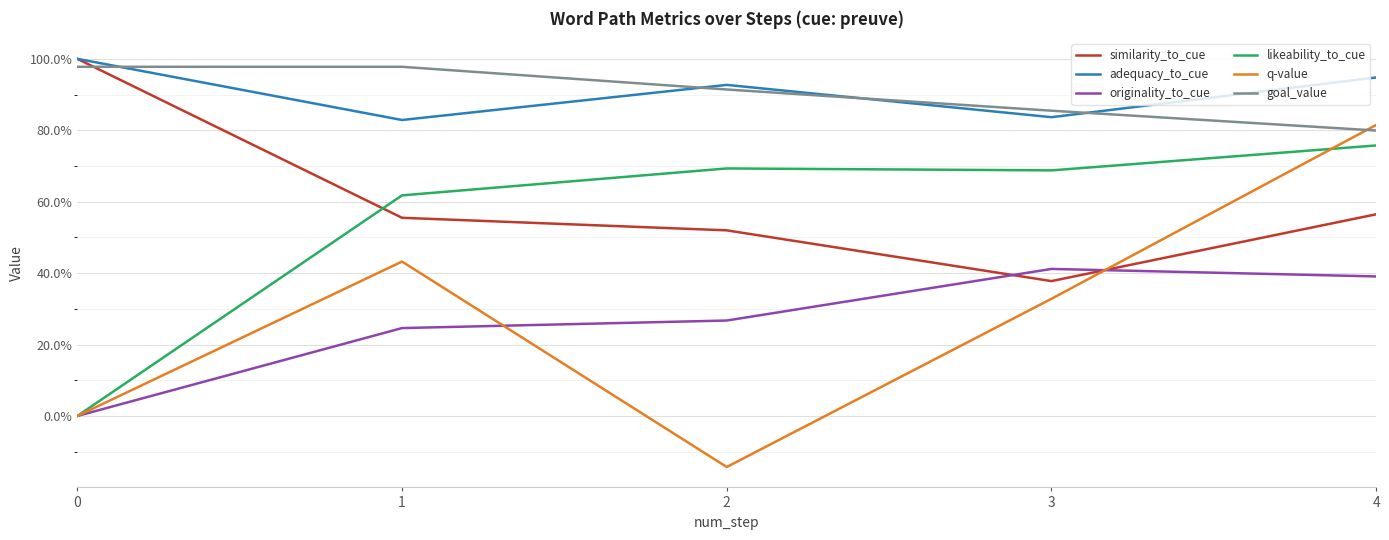

Does the chart have visible grid lines?

Yes